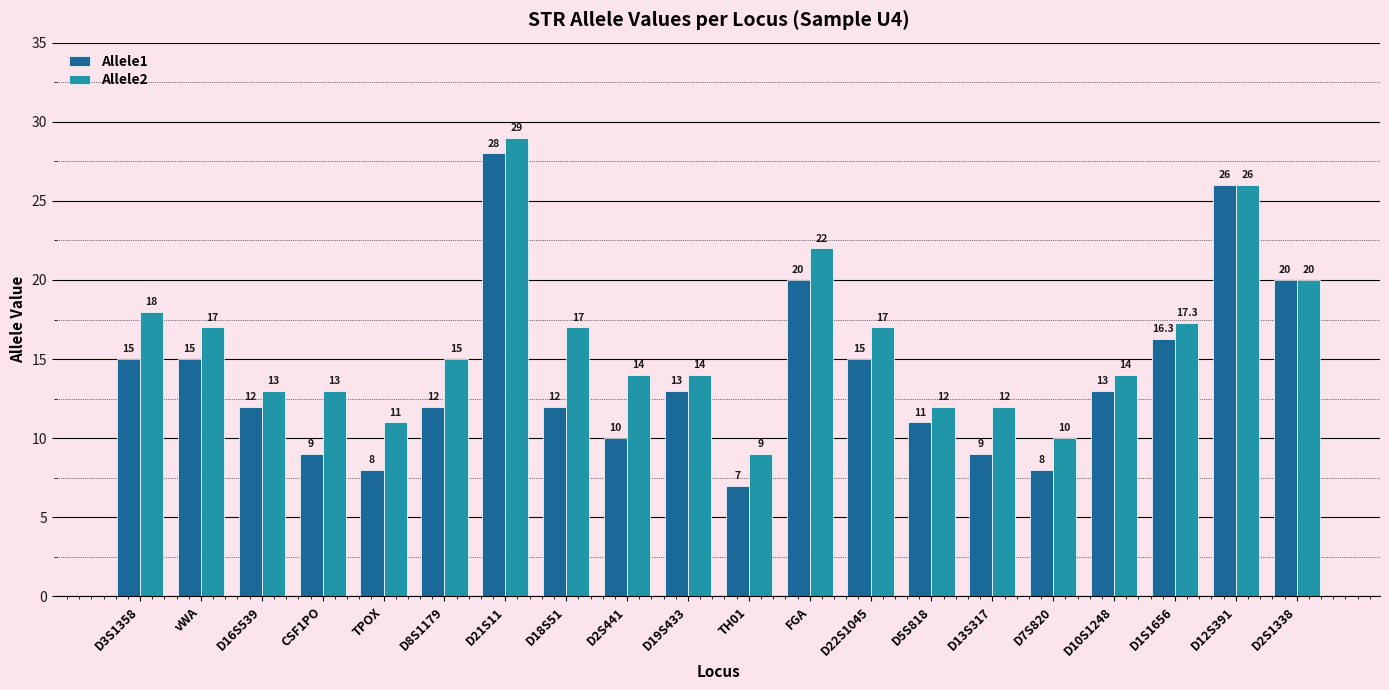

How many data points in Allele1 are less than 13?

10